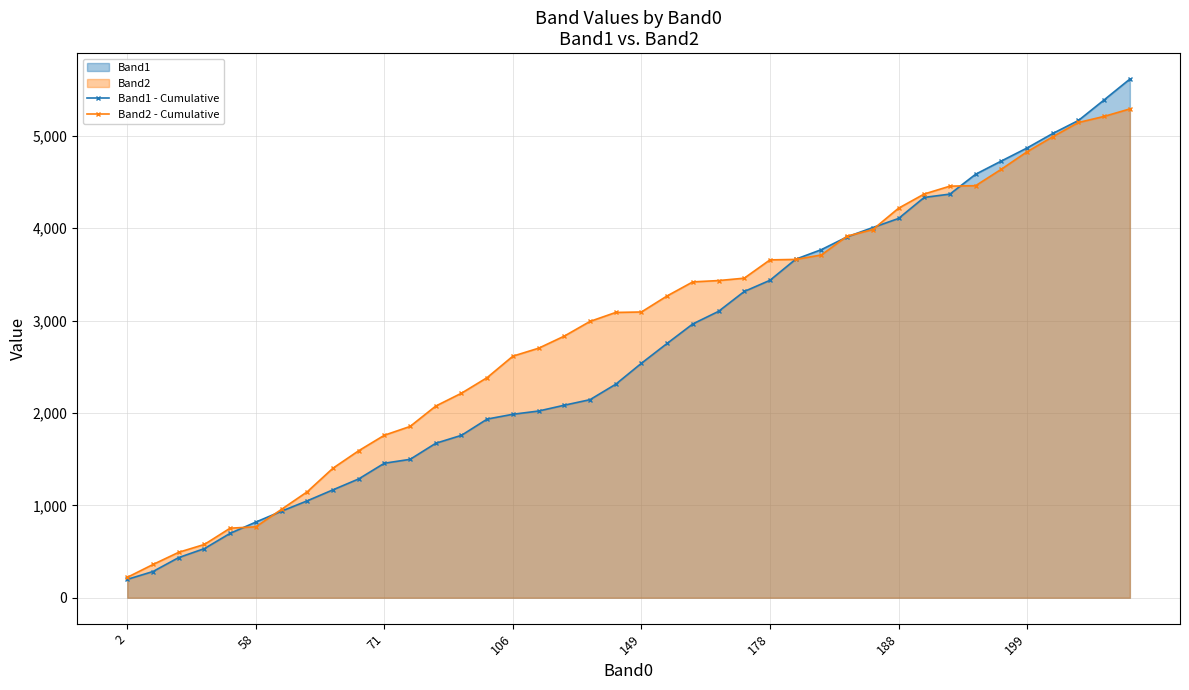

What is the difference between the highest and lowest values at 29?

22